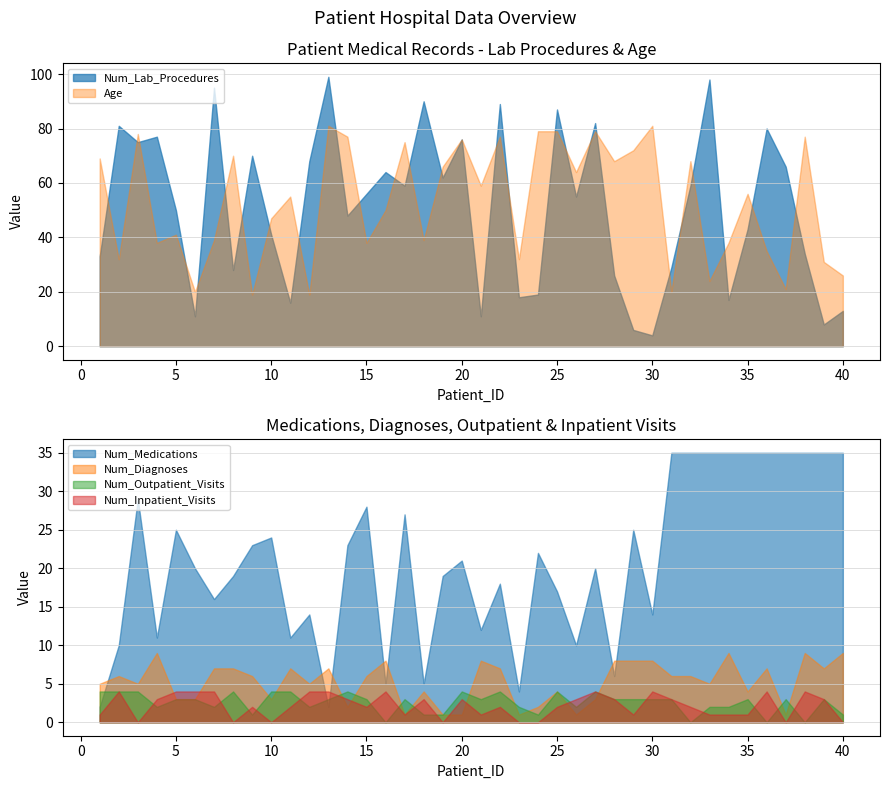

The value of Num_Diagnoses at 5 is 3. True or false?

True